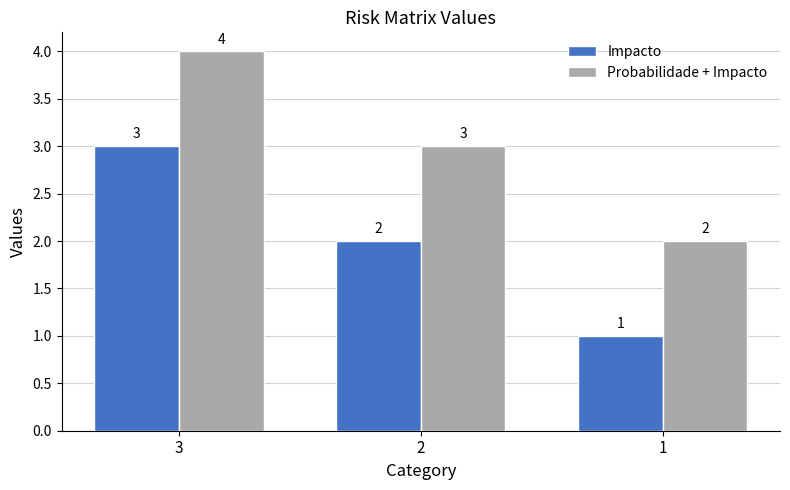

What is the average value of the Probabilidade + Impacto series?

3